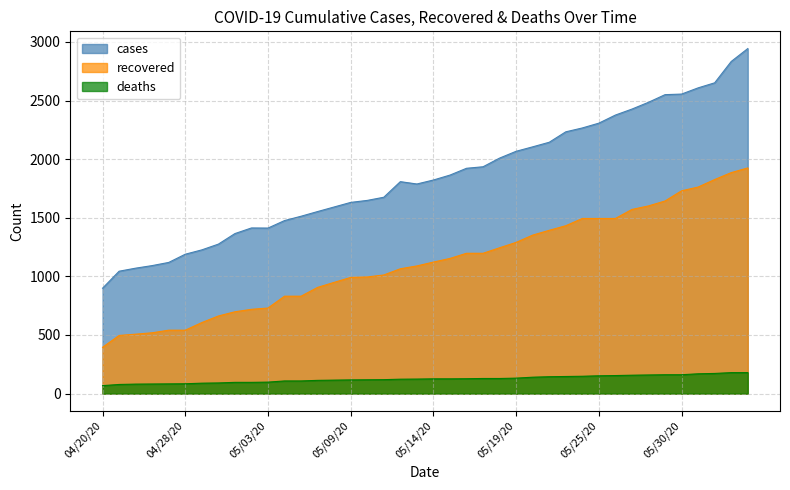

True or false: recovered and deaths cross at least once.

False